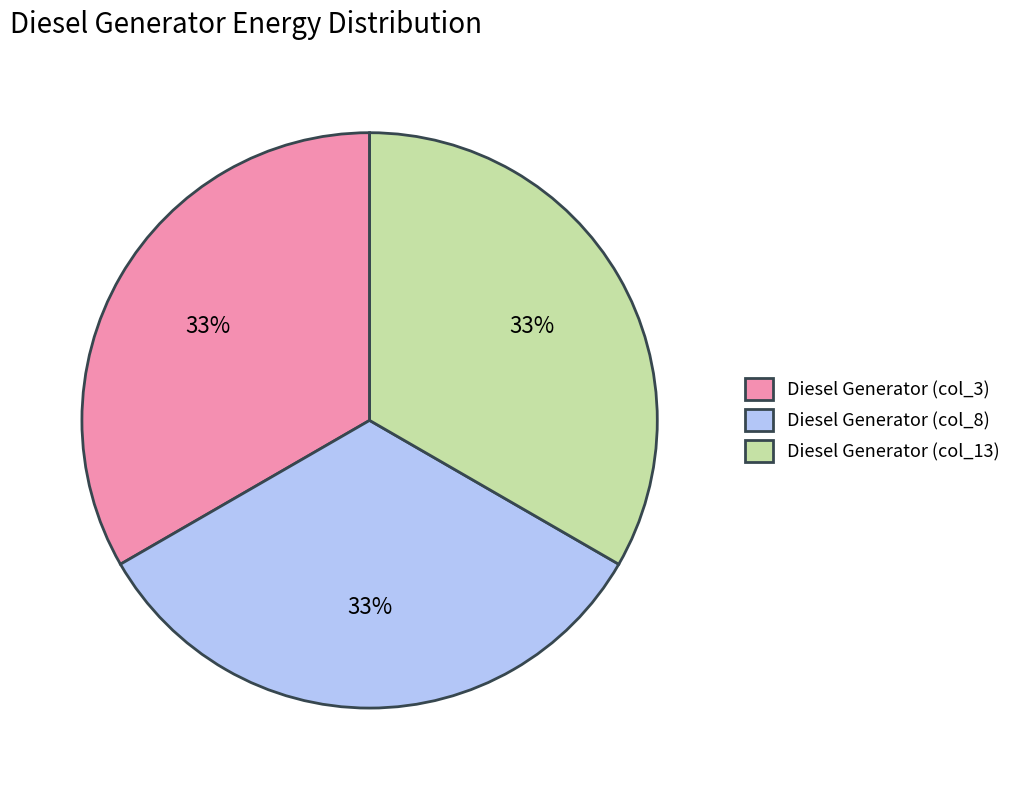

The Diesel Generator (col_8) slice represents 41% of the pie. True or false?

False